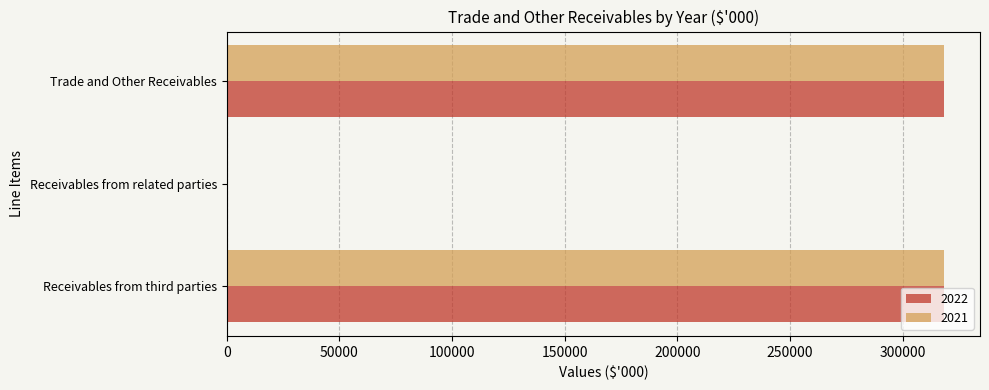

What is the greatest value displayed?

318294